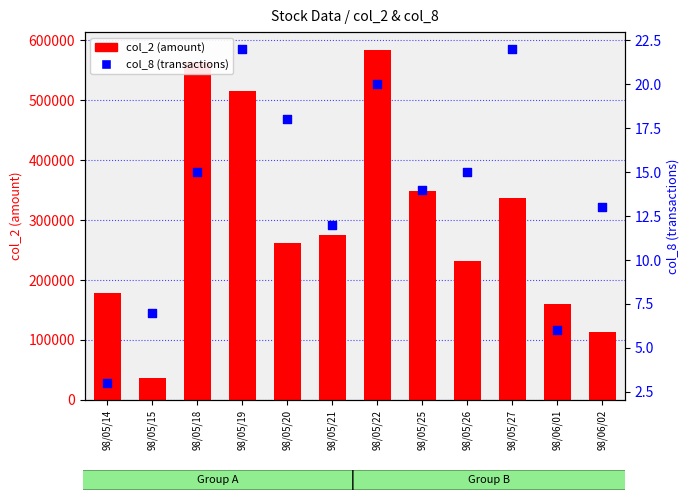

Which series reaches the minimum Y coordinate?

col_8 (transactions)